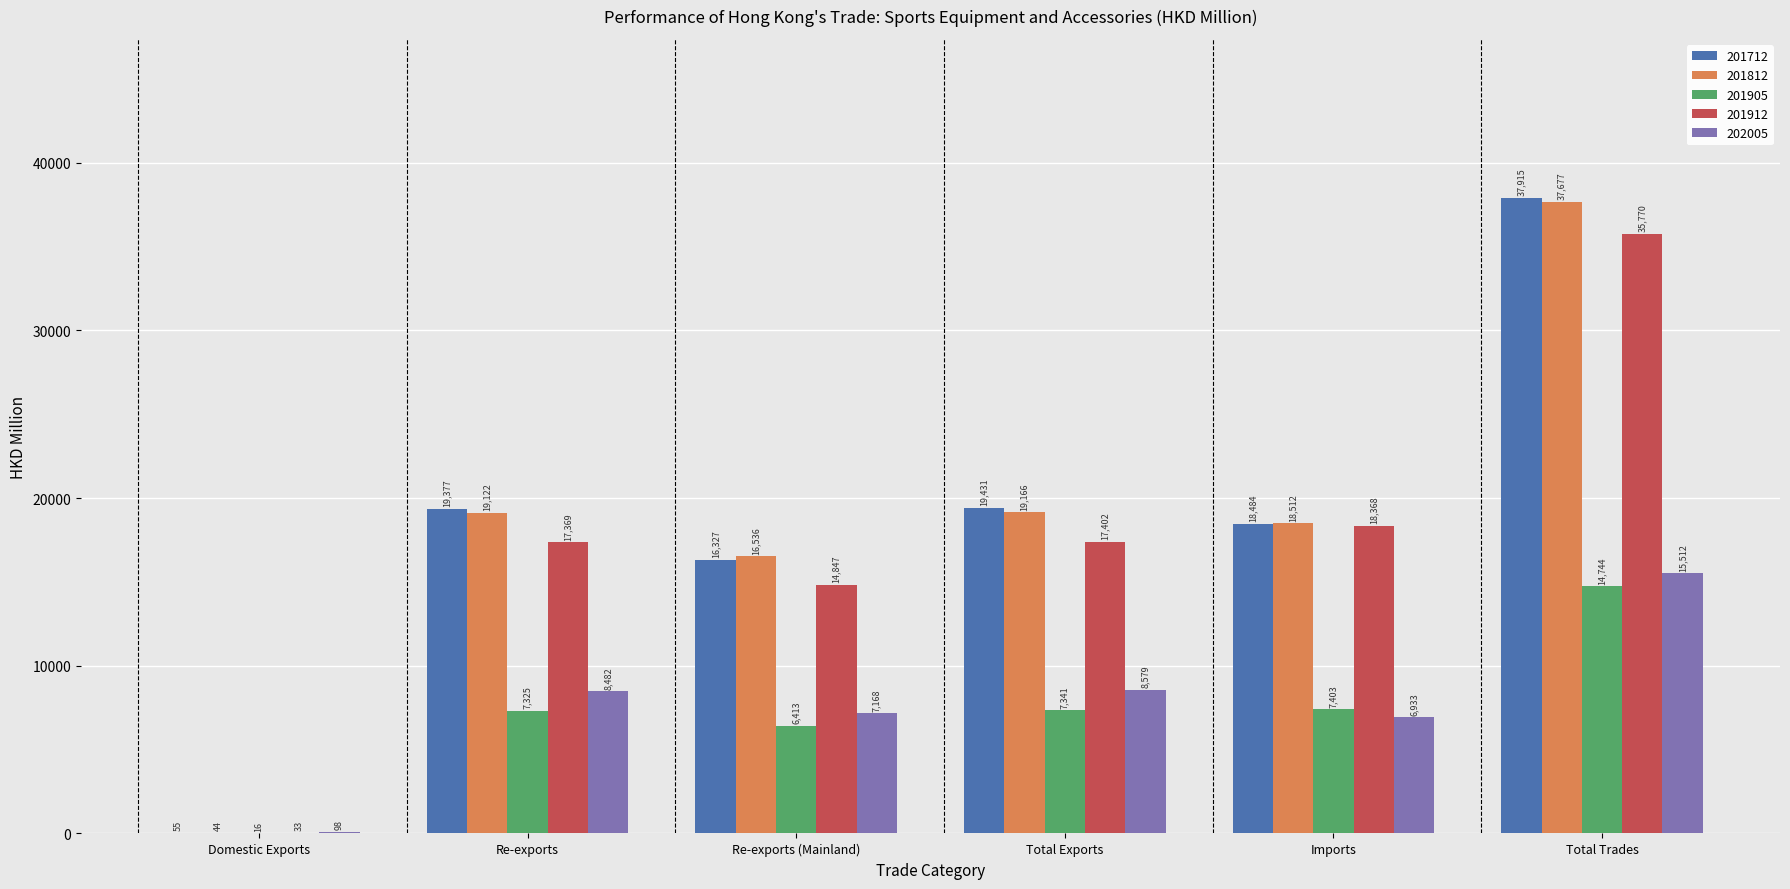

Is the value of 201712 at Re-exports (Mainland) greater than the value of 202005 at Total Exports?

Yes